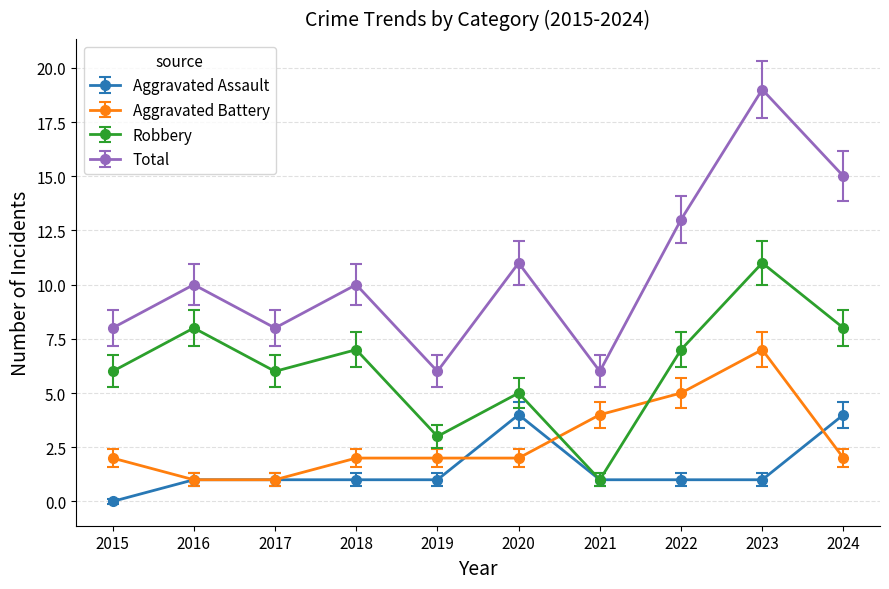

Rank the series by their maximum value, from lowest to highest.

Aggravated Assault, Aggravated Battery, Robbery, Total